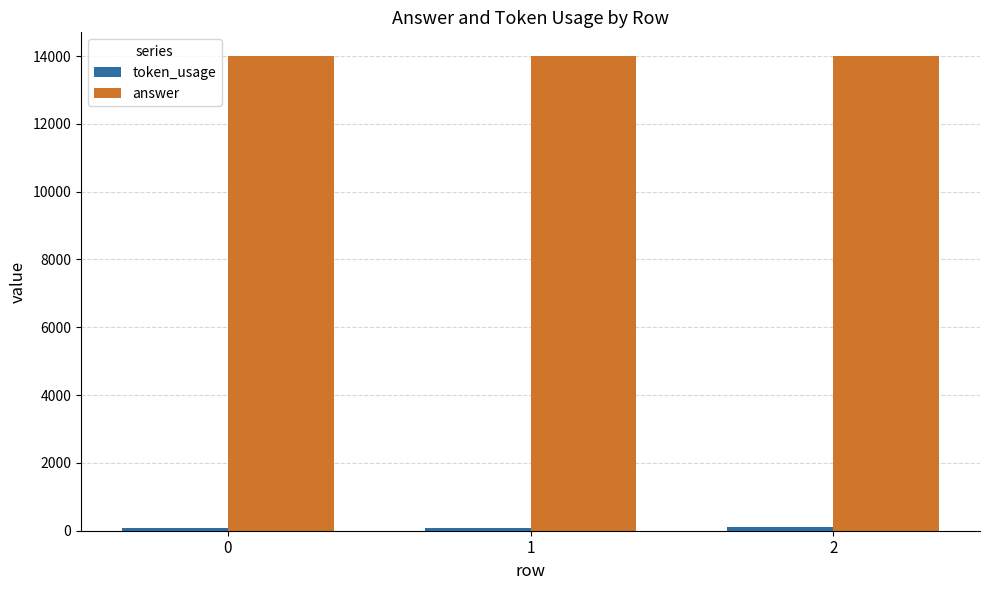

Which series has the largest total across all categories?

answer